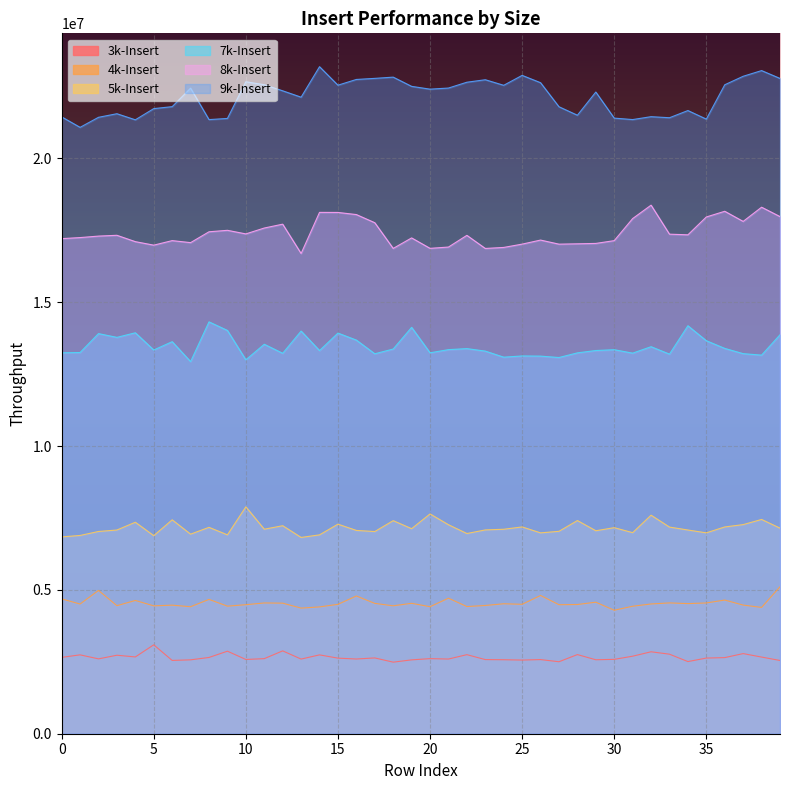

Which series changed the most between 14 and 23?

8k-Insert